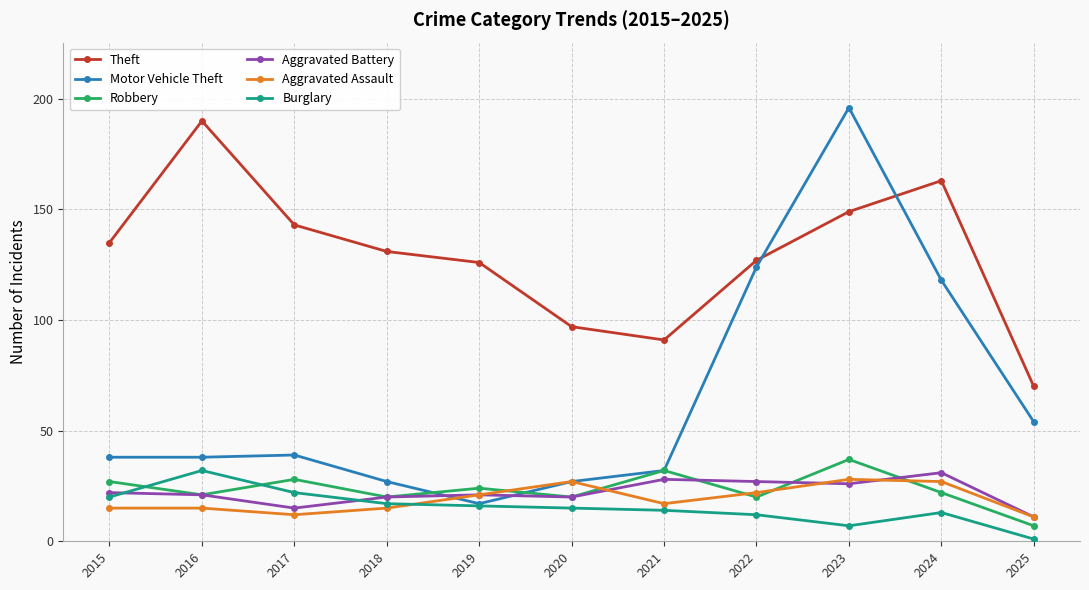

What is the total value across all series at 2015?

257